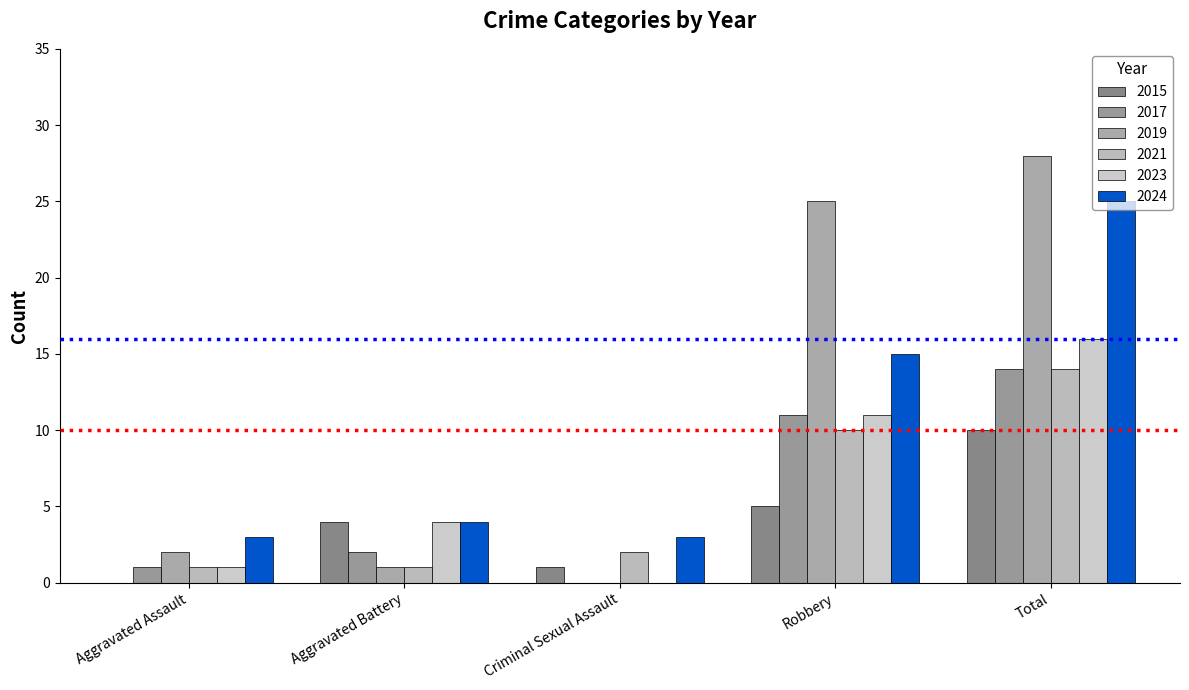

Rank the series at Aggravated Battery from lowest to highest value.

2019, 2021, 2017, 2015, 2023, 2024